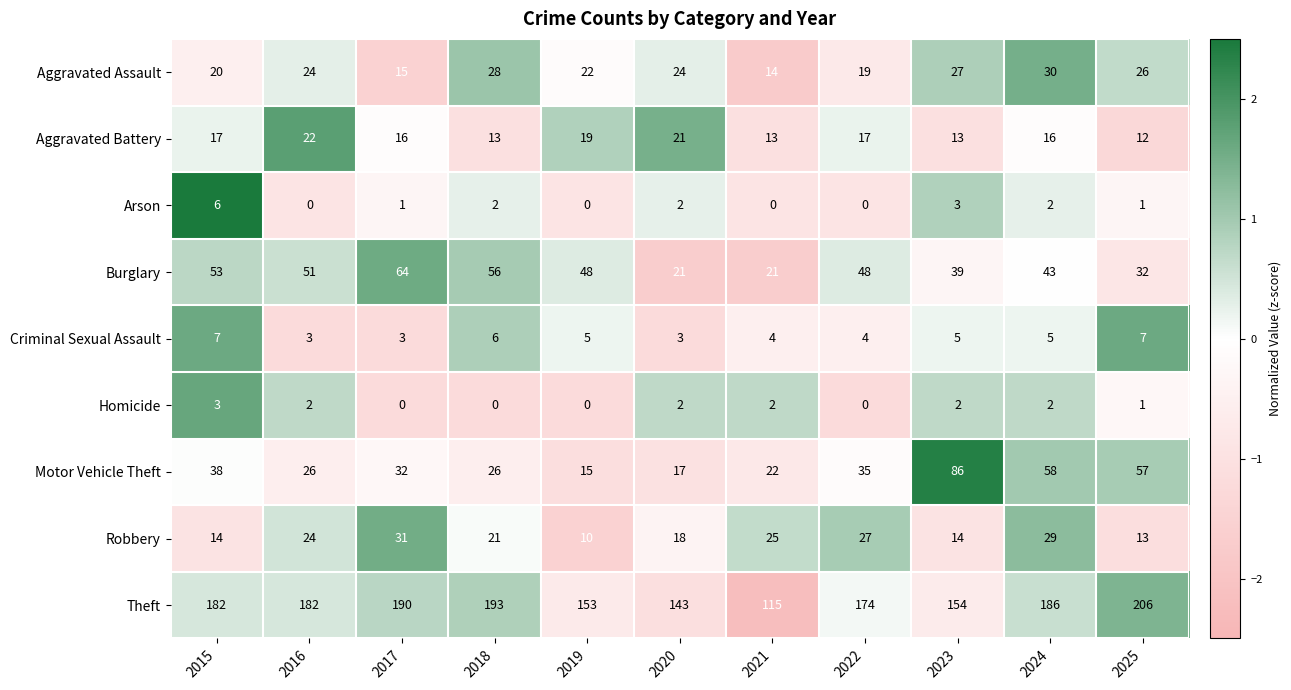

What is the spread (max minus min) of values at 2023?

152